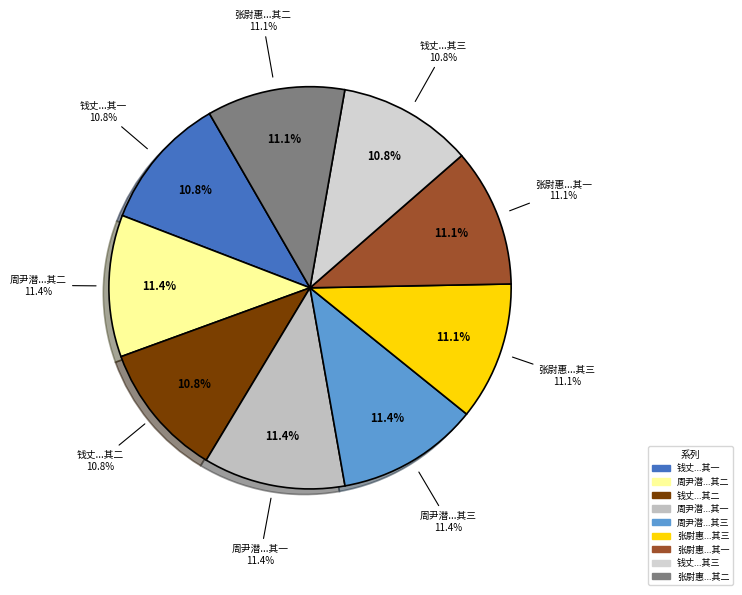

To the nearest percent, what portion does 周尹潜雪中过门不我顾遂登西楼作诗见寄次韵谢之三首 其三 represent?

11%